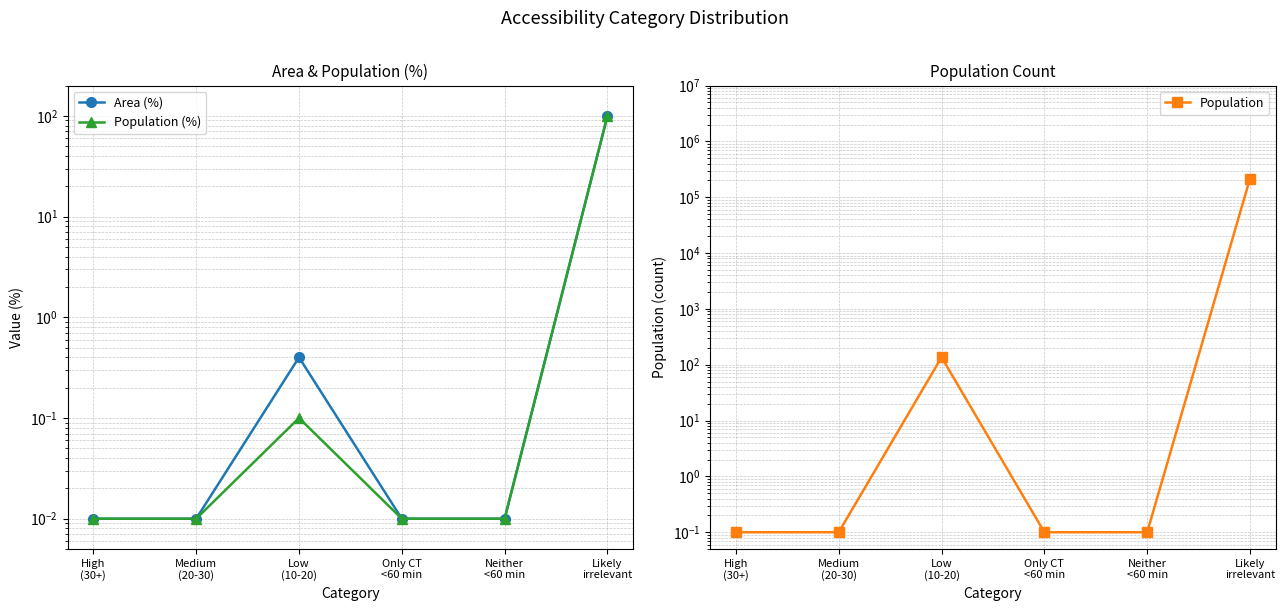

How many lines are shown in the chart?

3